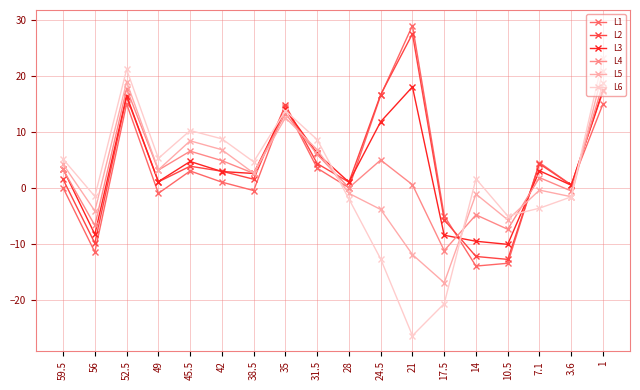

Which label corresponds to the smallest value in the chart?

21